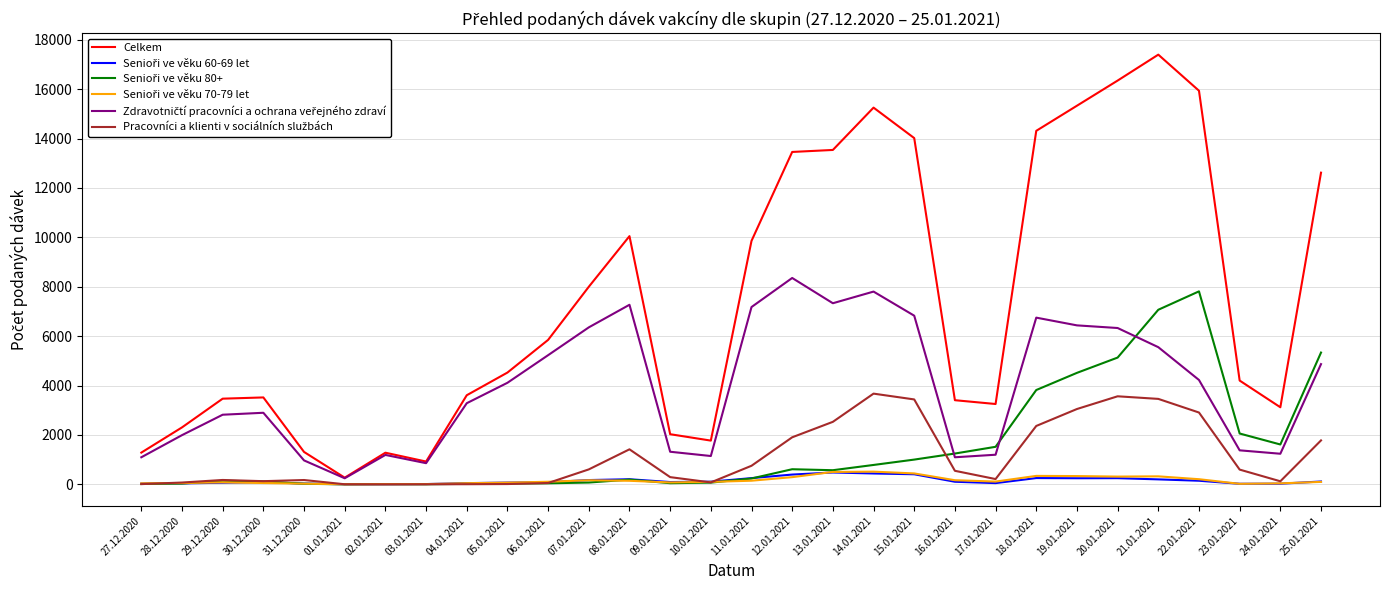

The value of Celkem at 16.01.2021 is 5693. True or false?

False